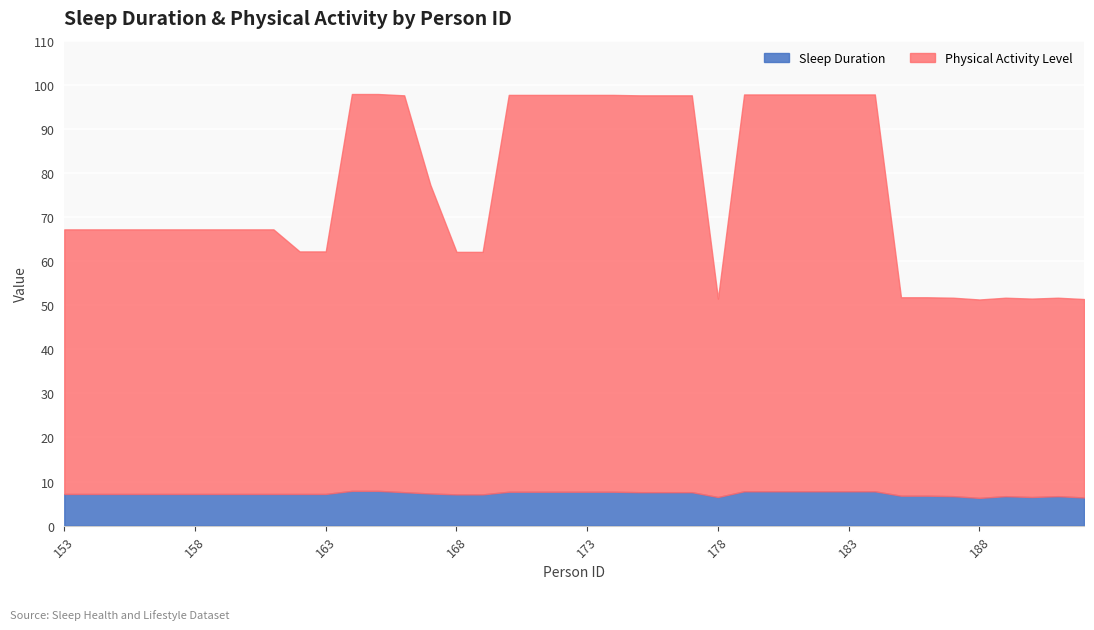

What is the difference between the maximum and minimum values in the Physical Activity Level series?

45.0